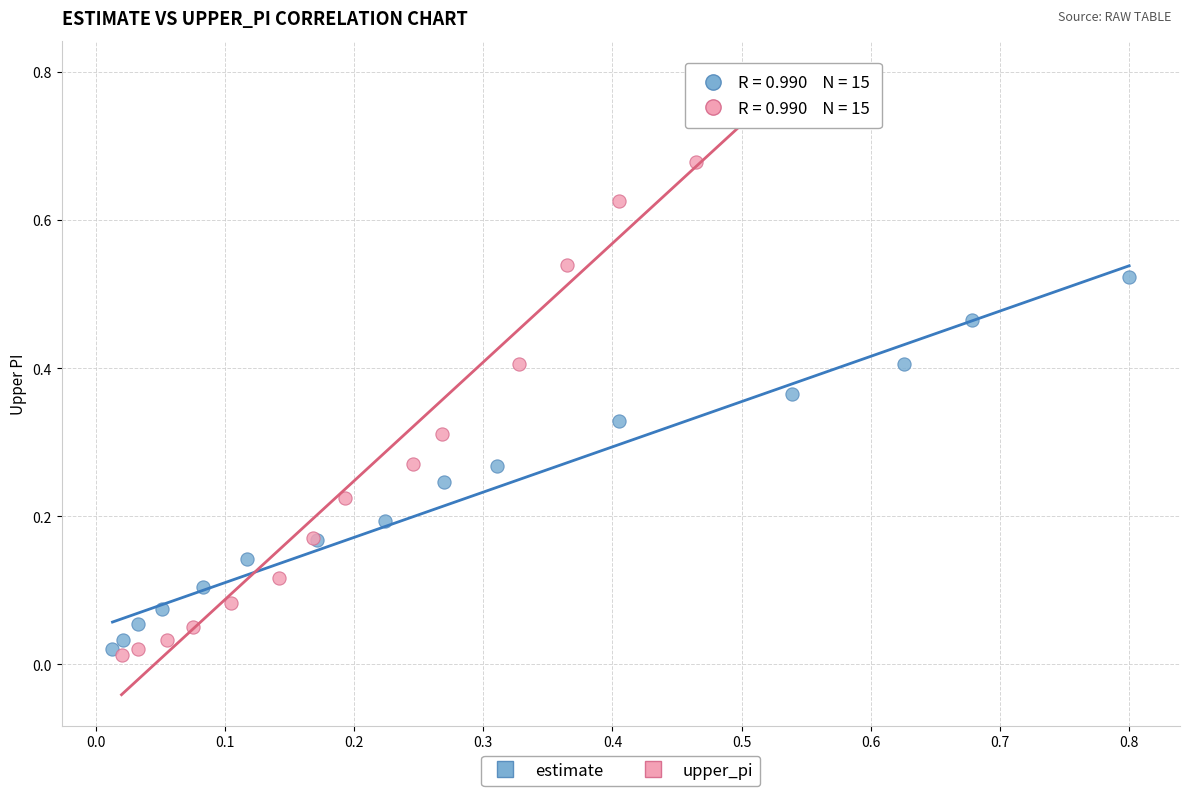

Which series has the widest spread of Y values?

upper_pi